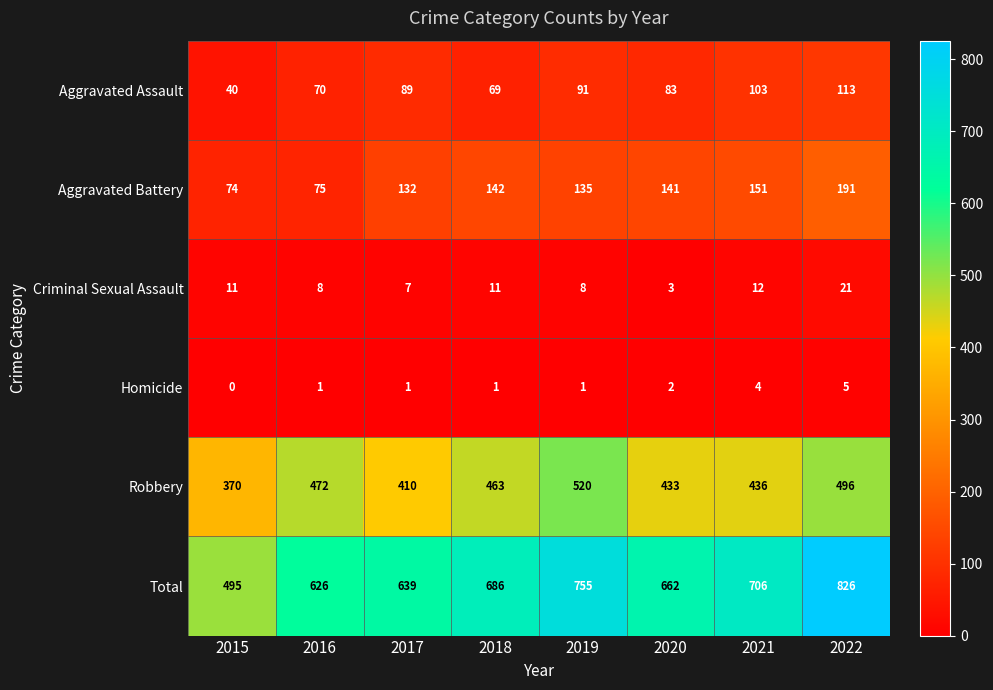

Is it true that Aggravated Assault equals 63 at 2015?

False